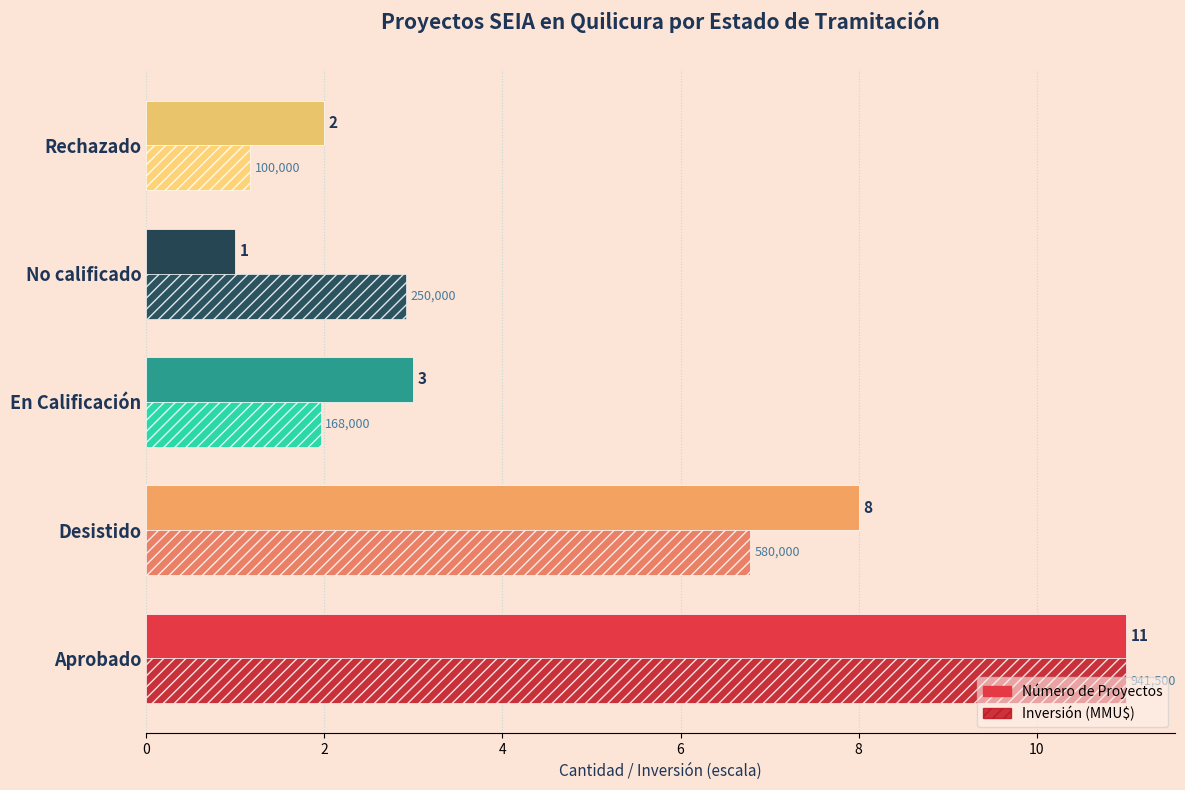

What is the smallest value displayed?

1.0